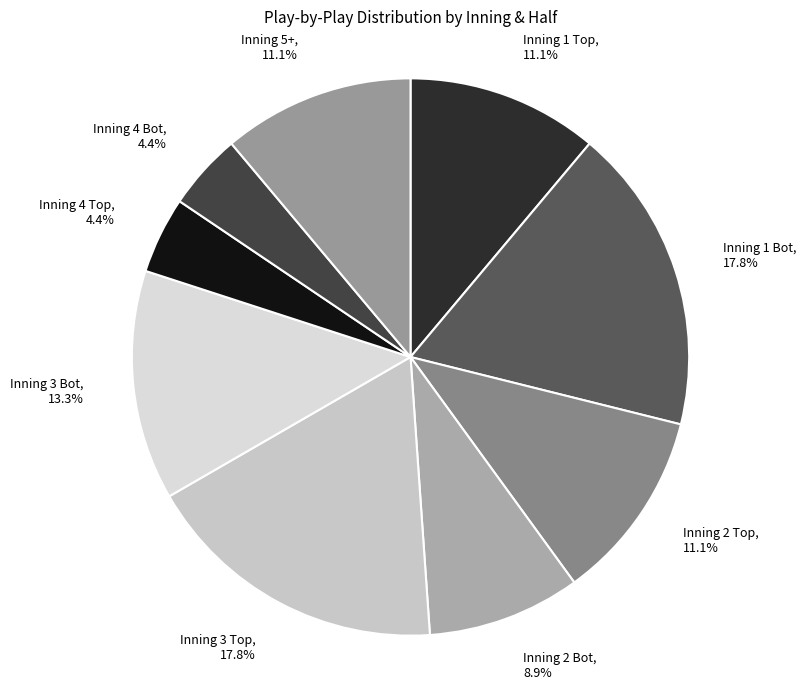

Approximately how many times larger is the value at Inning 5+ compared to Inning 1 Bot?

0.6